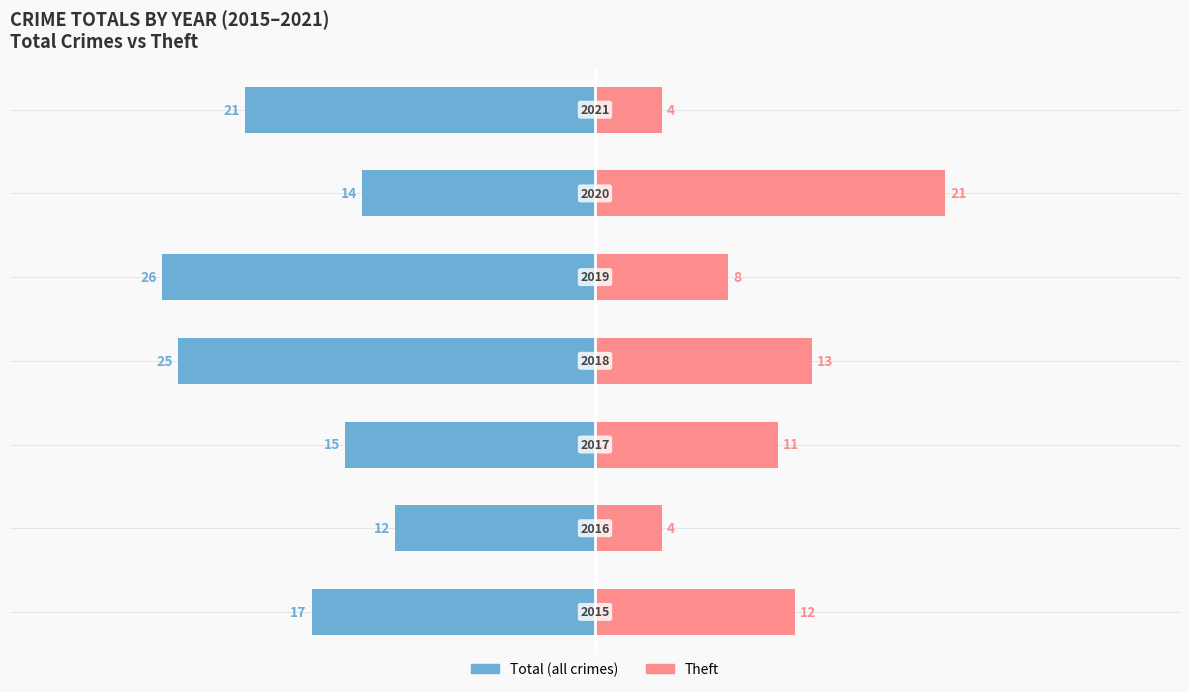

Is the value of Total (all crimes) at 10 greater than the value of Theft at −30?

No